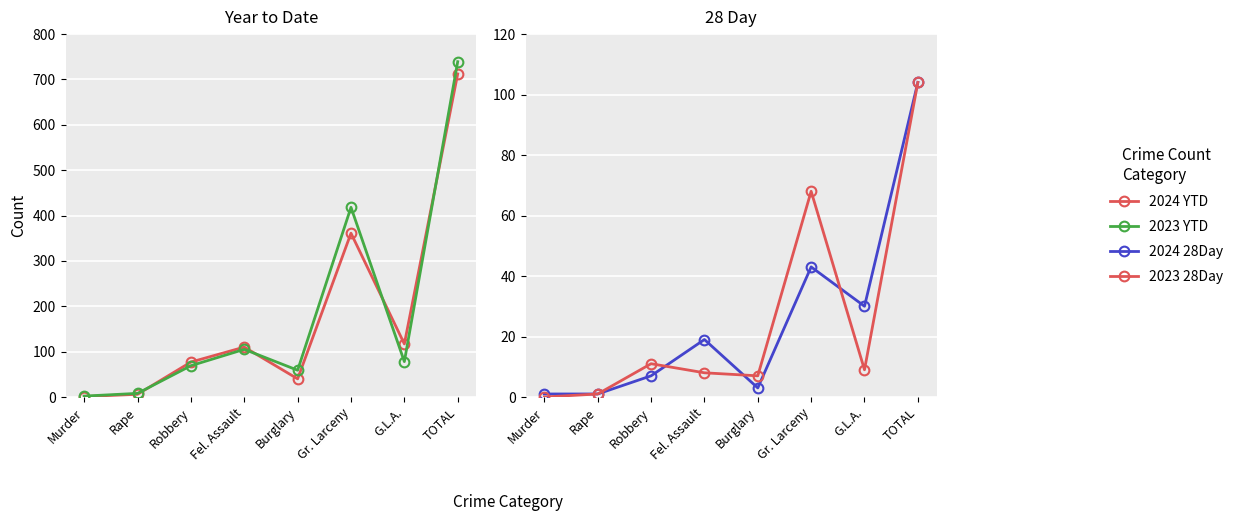

The value of 2023 YTD at G.L.A. is 78. True or false?

True